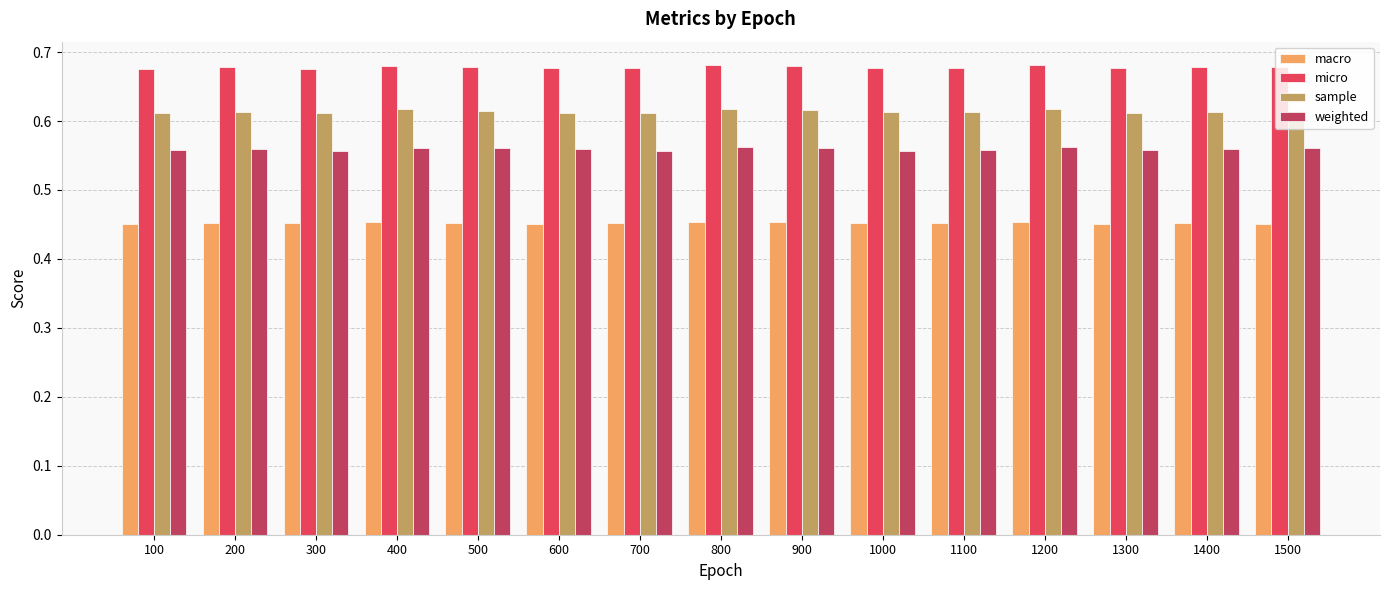

Is the value of weighted at 100 greater than the value of micro at 300?

No